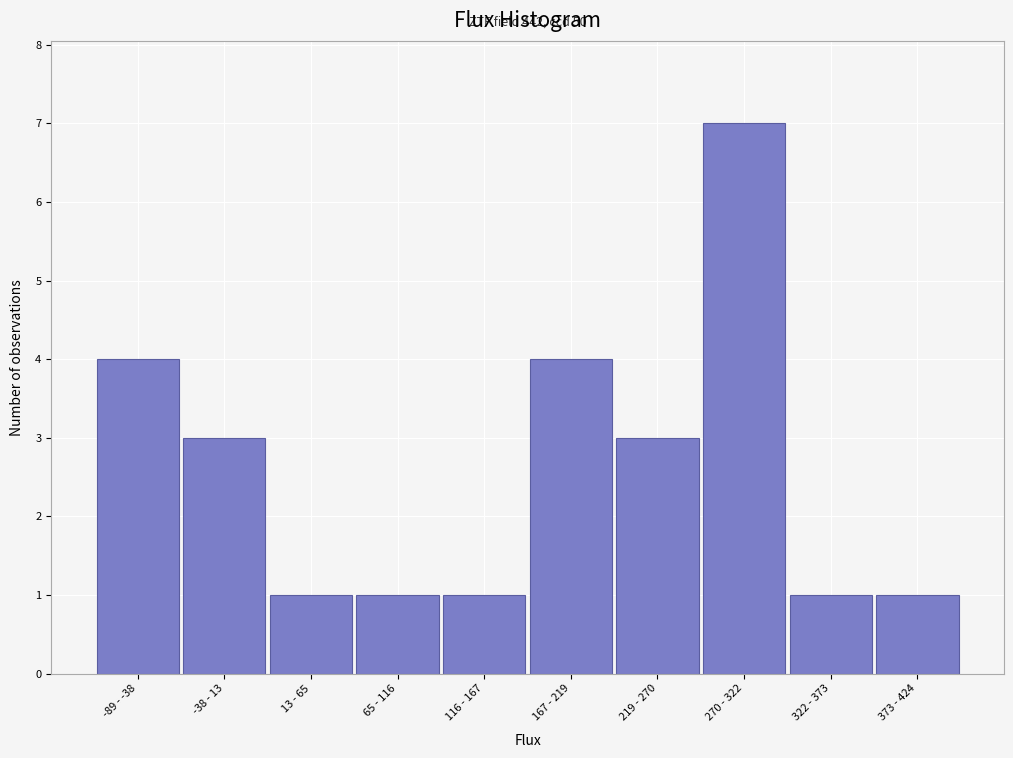

Reading left to right, list all the values displayed in this chart.

-89 - -38=4	-38 - 13=3	13 - 65=1	65 - 116=1	116 - 167=1	167 - 219=4	219 - 270=3	270 - 322=7	322 - 373=1	373 - 424=1